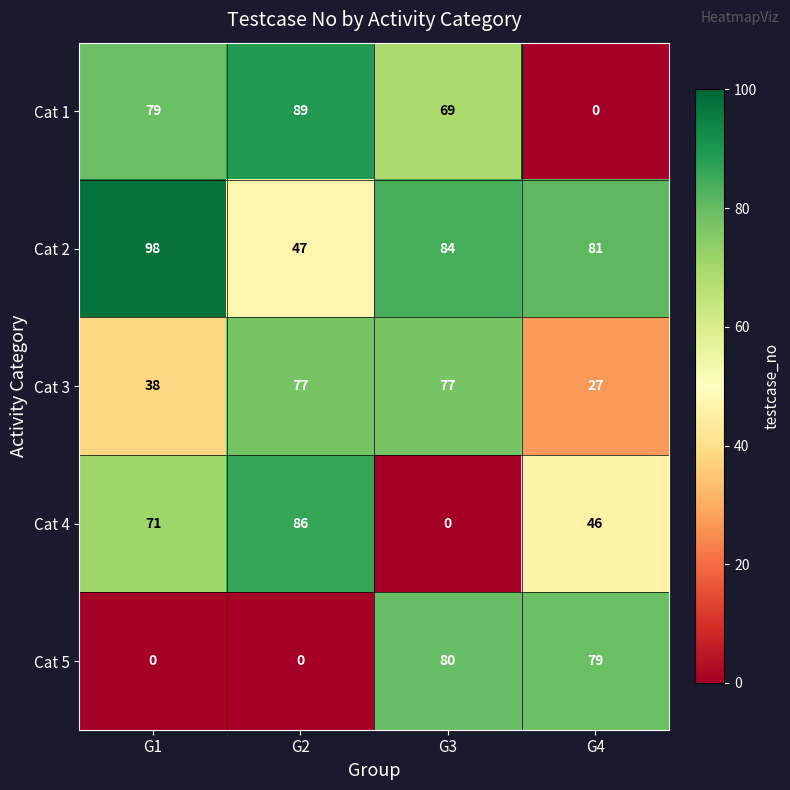

What is the sum of all Cat 2 values?

310